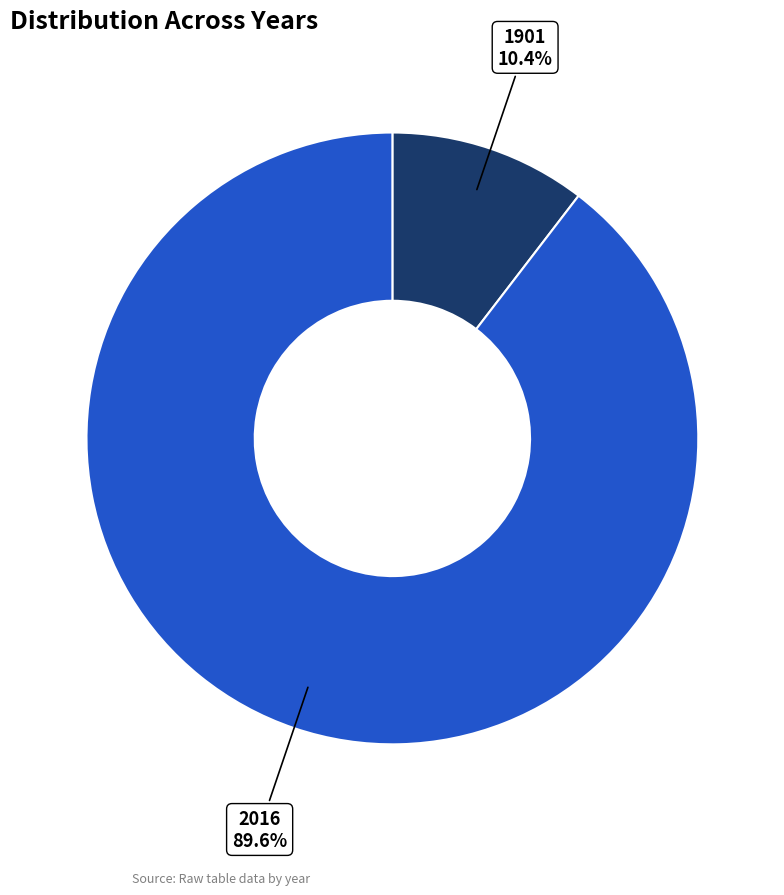

The 2016 slice represents 97% of the pie. True or false?

False